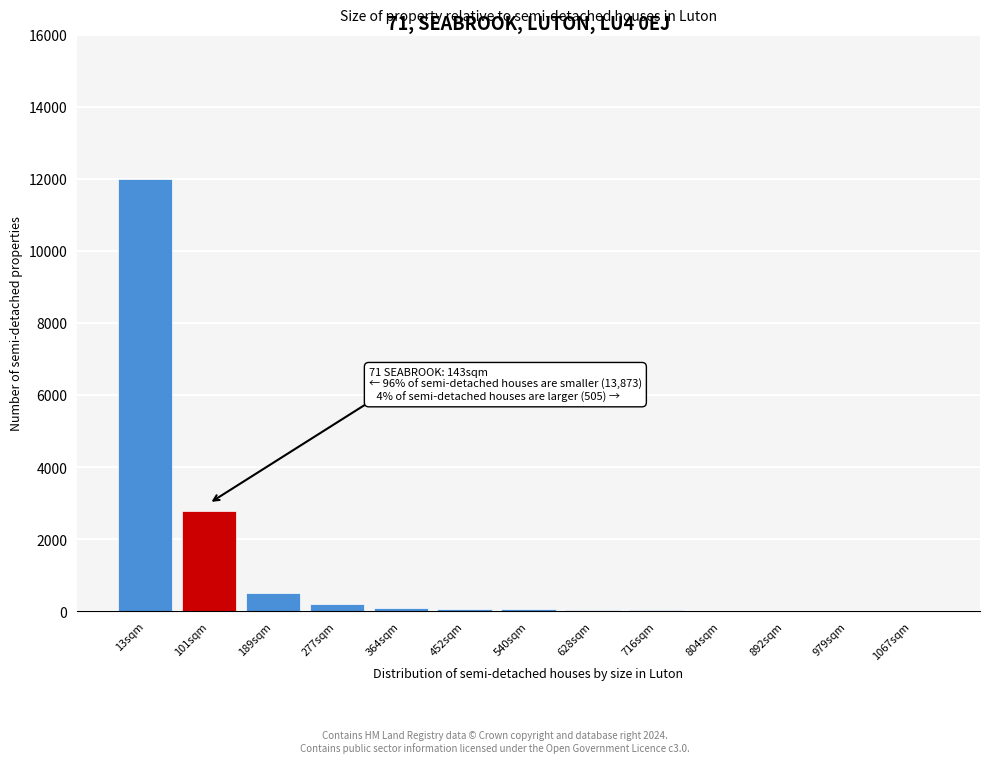

Is it true that the value at 189sqm is 500?

True